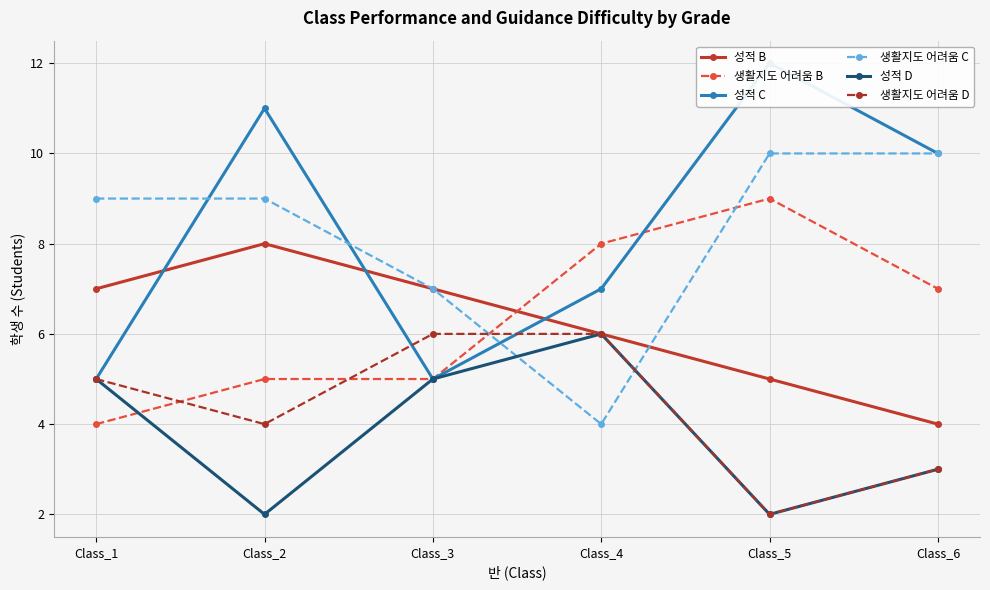

Where is the first local minimum for 성적 C?

Class_3